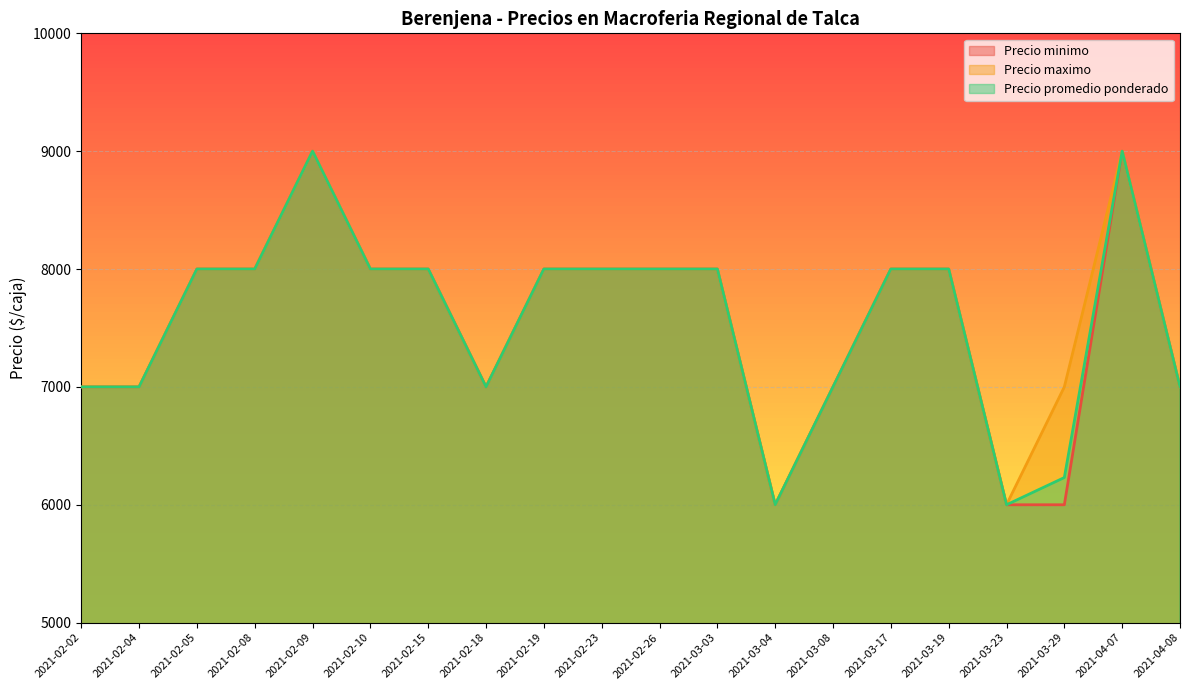

Where does the Precio promedio ponderado series first go above 8000?

2021-02-09